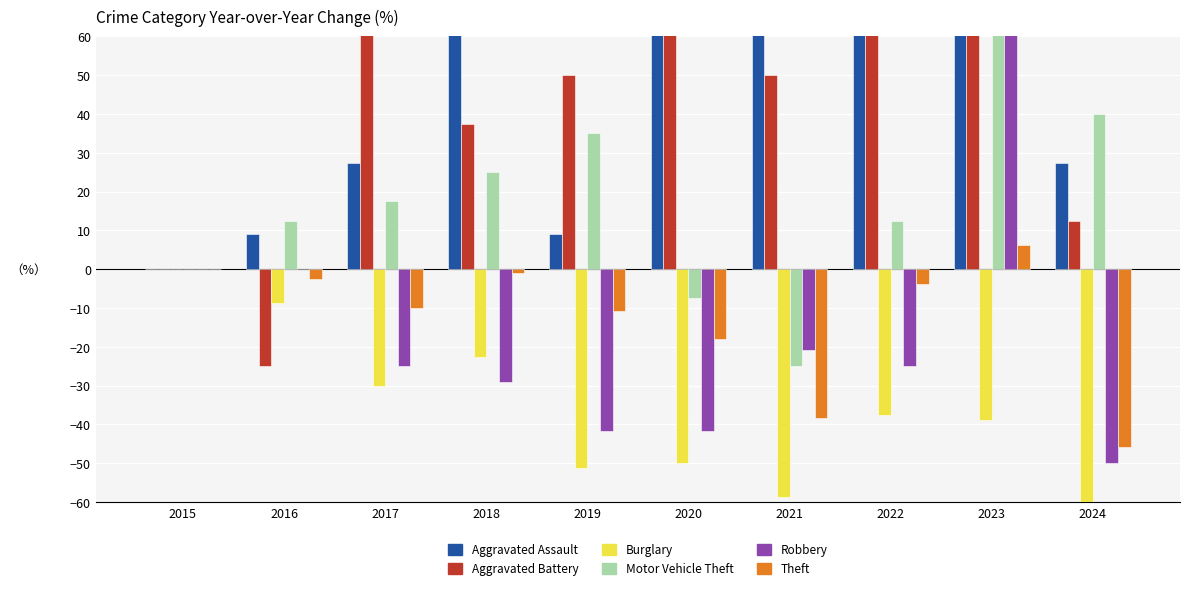

Reading right to left, what are all the values shown in this chart?

Aggravated Assault: 2024=27.3	2023=136.4	2022=72.7	2021=63.6	2020=109.1	2019=9.1	2018=81.8	2017=27.3	2016=9.1	2015=0.0
Aggravated Battery: 2024=12.5	2023=187.5	2022=150.0	2021=50.0	2020=75.0	2019=50.0	2018=37.5	2017=62.5	2016=-25.0	2015=0.0
Burglary: 2024=-73.8	2023=-38.8	2022=-37.5	2021=-58.8	2020=-50.0	2019=-51.2	2018=-22.5	2017=-30.0	2016=-8.8	2015=0.0
Motor Vehicle Theft: 2024=40.0	2023=115.0	2022=12.5	2021=-25.0	2020=-7.5	2019=35.0	2018=25.0	2017=17.5	2016=12.5	2015=0.0
Robbery: 2024=-50.0	2023=62.5	2022=-25.0	2021=-20.8	2020=-41.7	2019=-41.7	2018=-29.2	2017=-25.0	2016=0.0	2015=0.0
Theft: 2024=-45.9	2023=6.2	2022=-3.8	2021=-38.3	2020=-17.9	2019=-10.7	2018=-1.0	2017=-10.0	2016=-2.4	2015=0.0